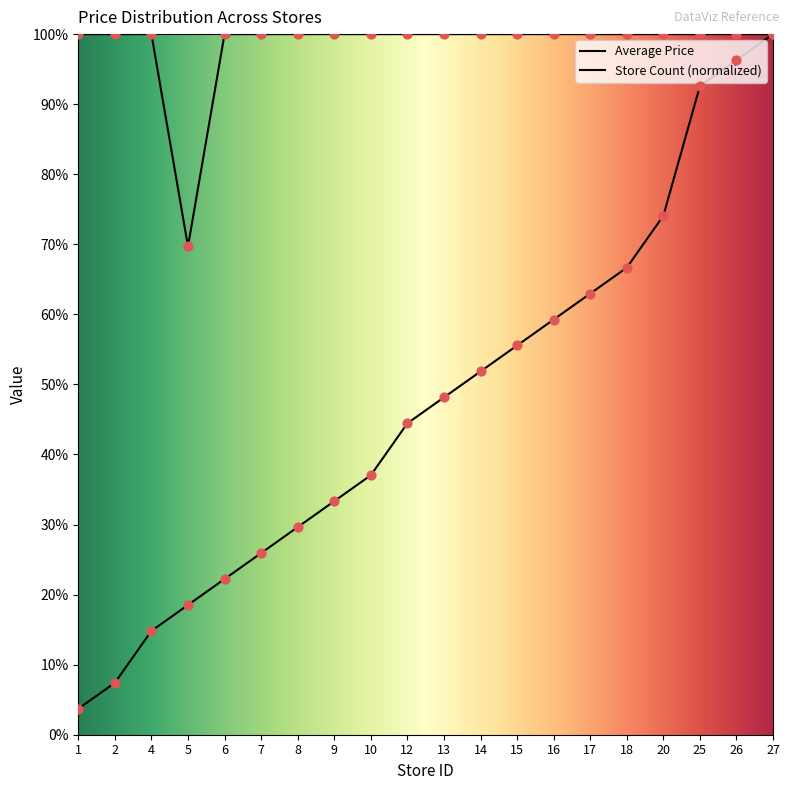

Is the value of Store Count at 18 greater than the value of Average Price at 25?

No